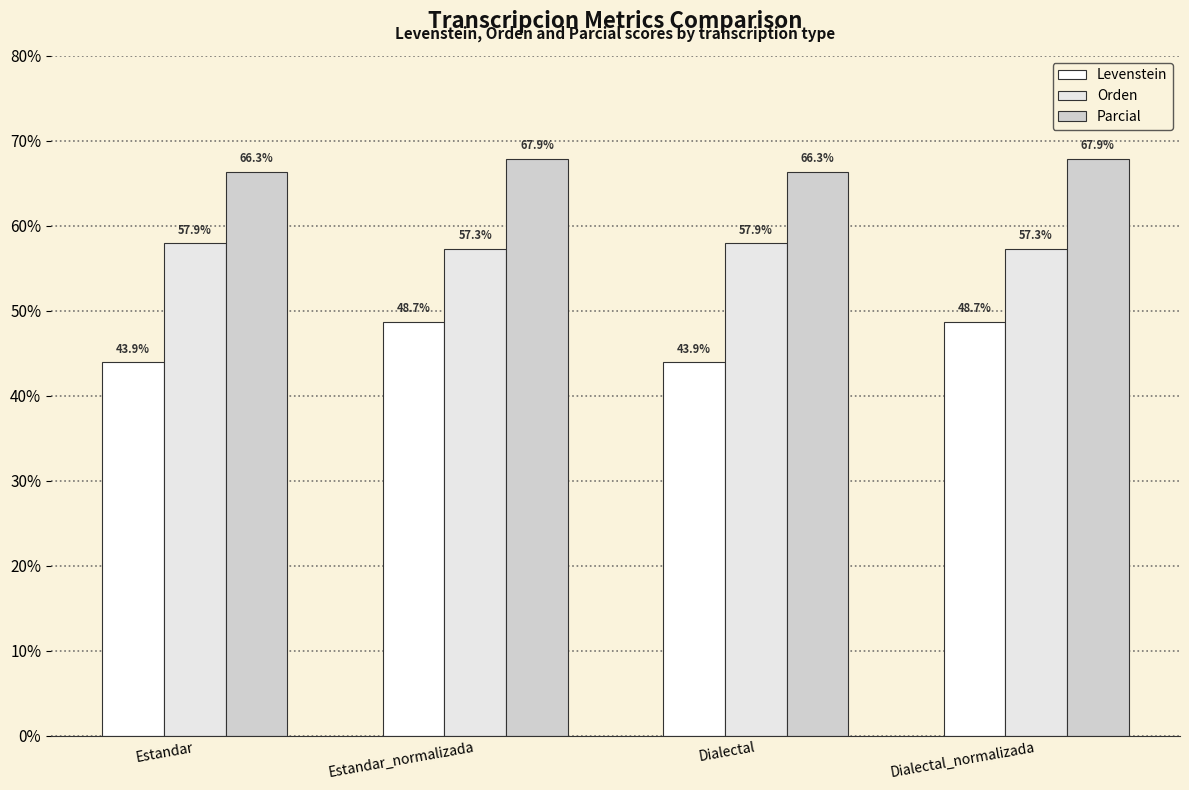

What is the sum of the Levenstein values at Dialectal_normalizada and Estandar?

92.6